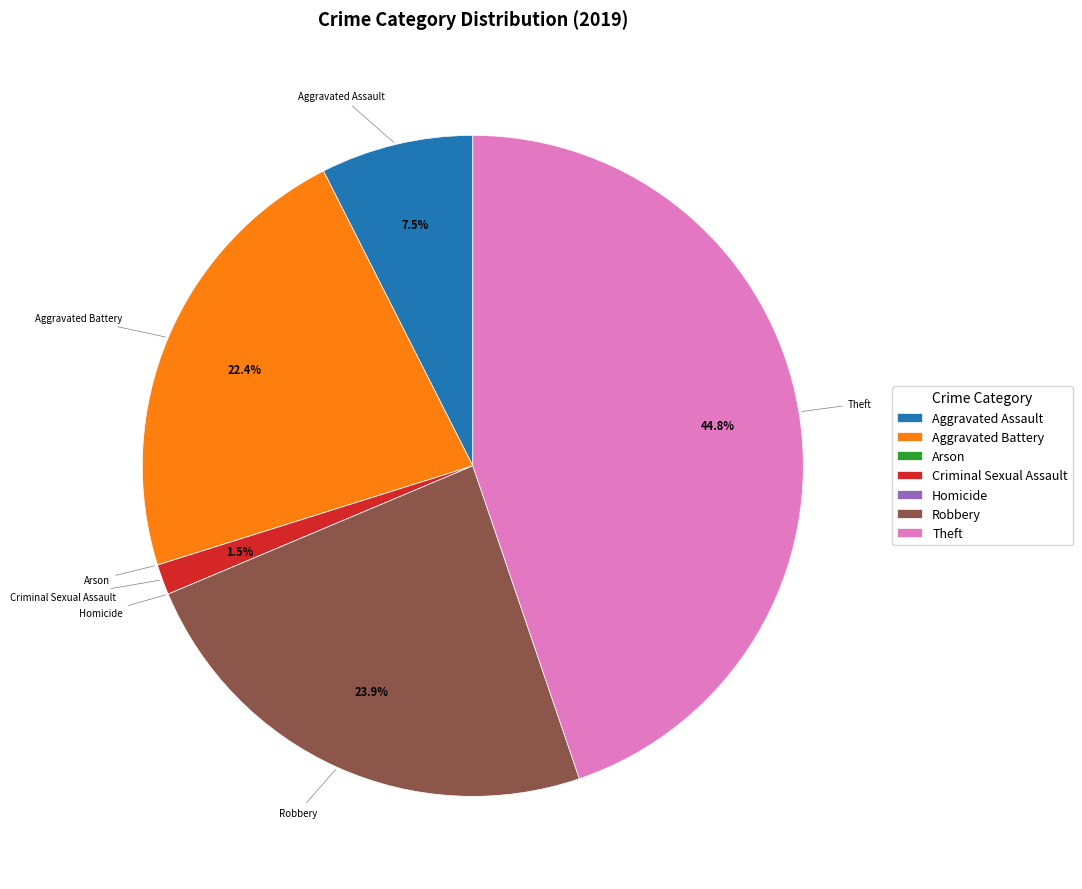

Does any single category account for the majority?

No